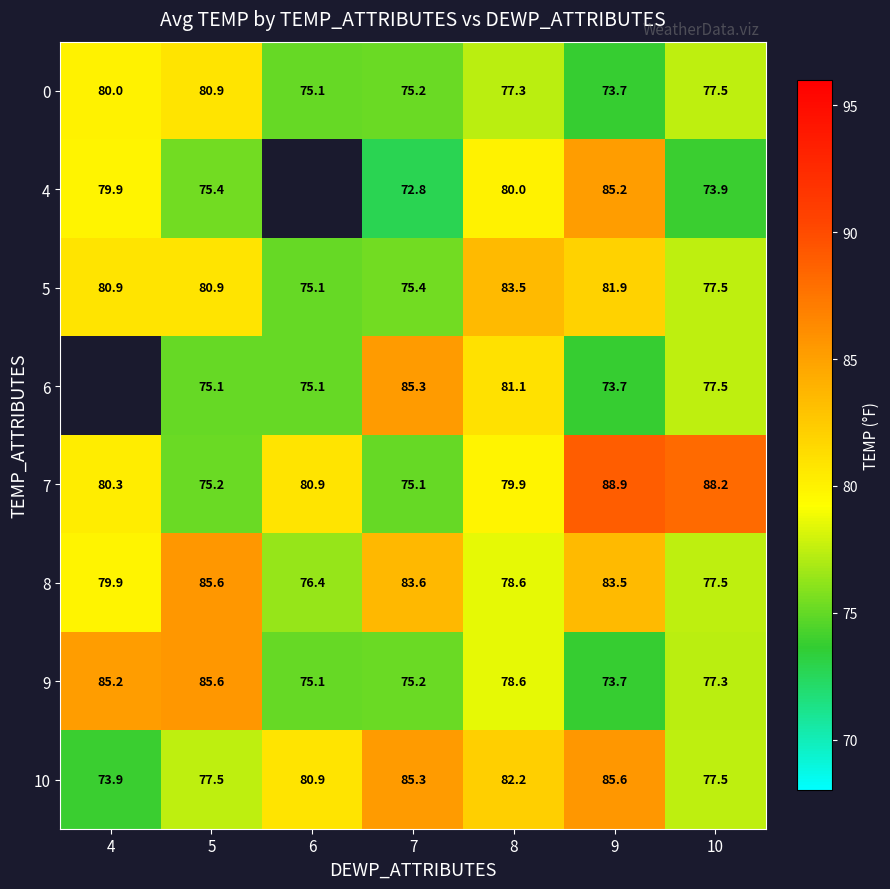

Is the value of 5 at 9 greater than the value of 10 at 8?

No